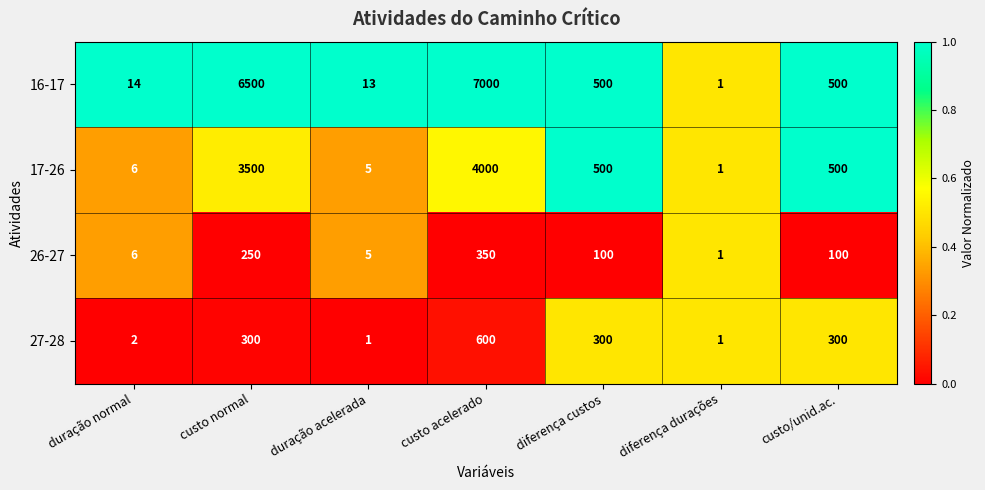

Is it true that 16-17 equals 12350 at custo acelerado?

False